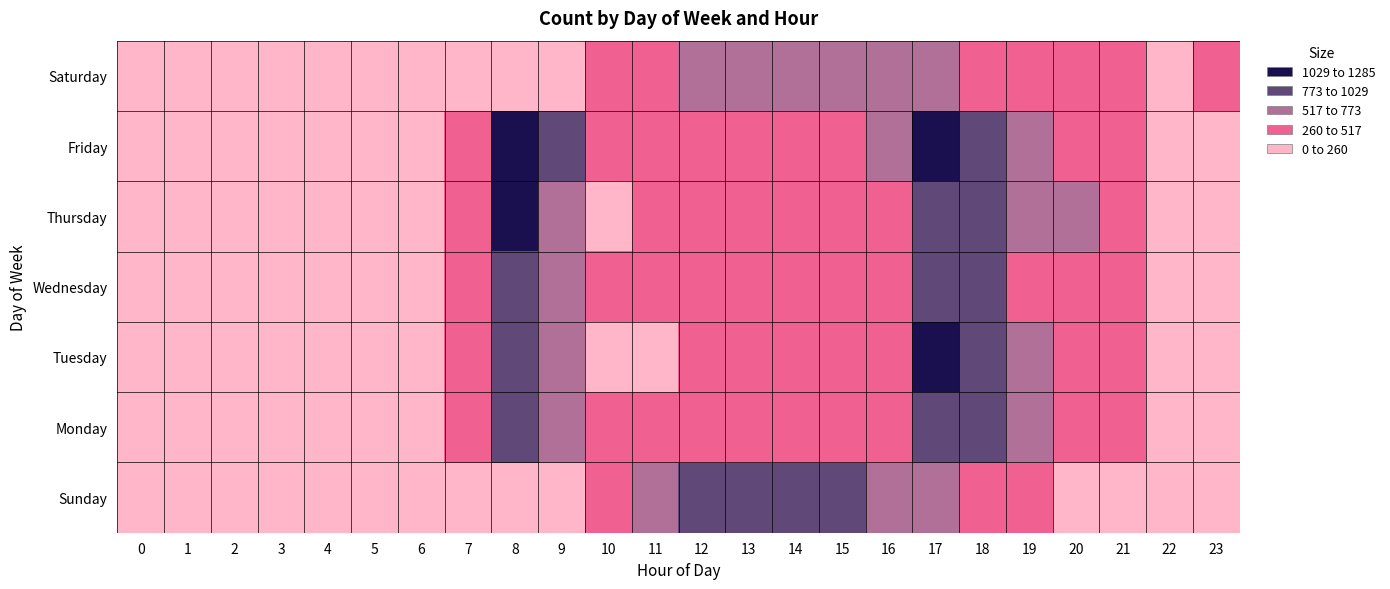

Which category has the highest value across all series?

8